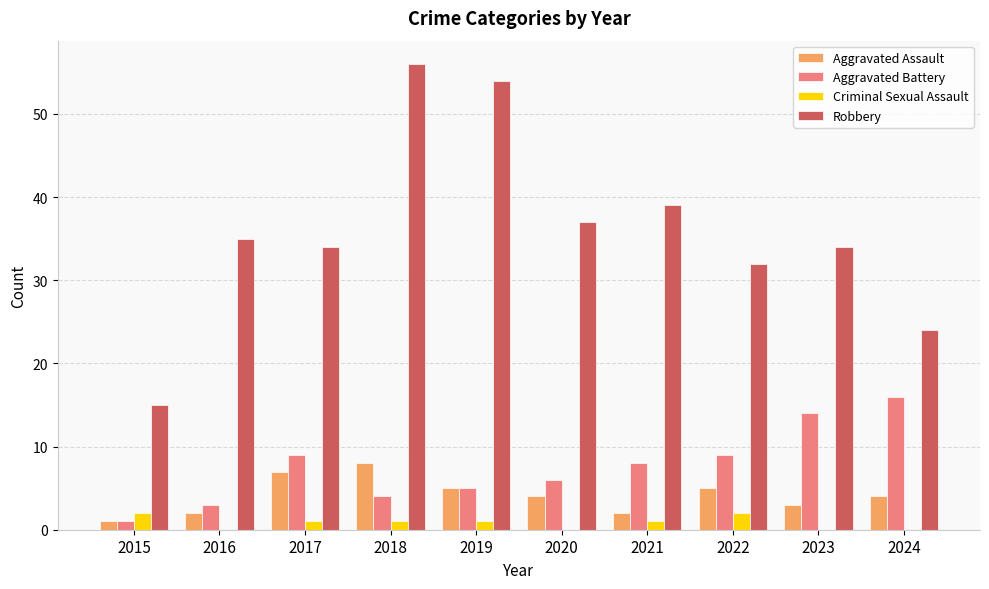

What is the sum of all Aggravated Assault values?

41